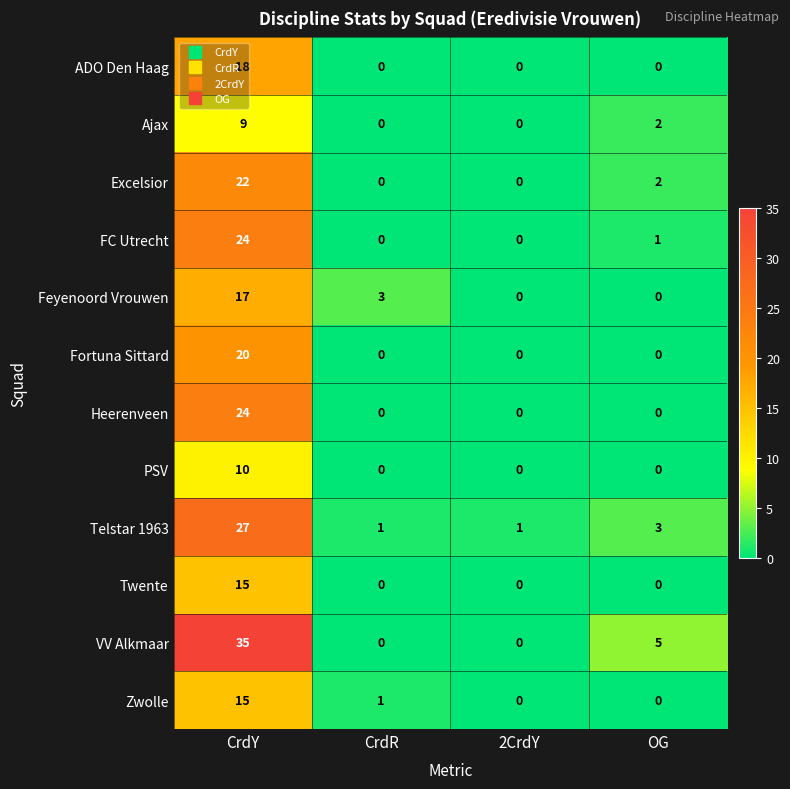

Is it true that PSV equals 7 at OG?

False